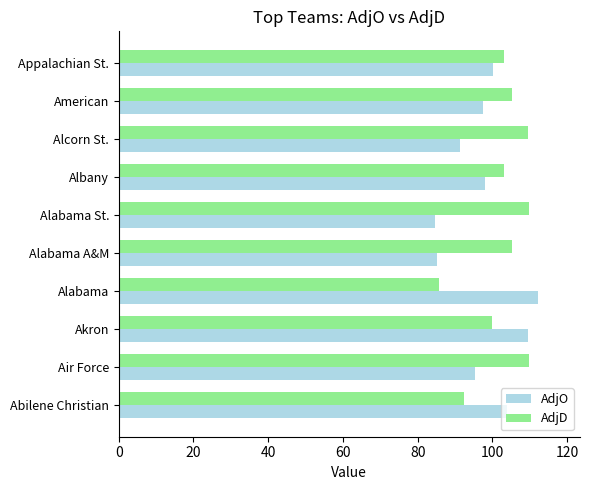

Rank the series at American from highest to lowest value.

AdjD, AdjO